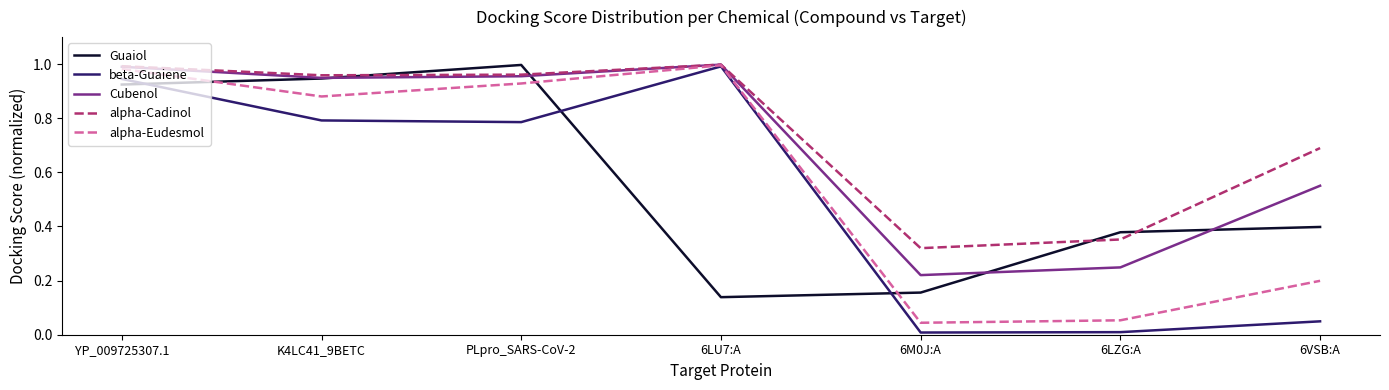

Which category has the highest value in the Guaiol series?

PLpro_SARS-CoV-2